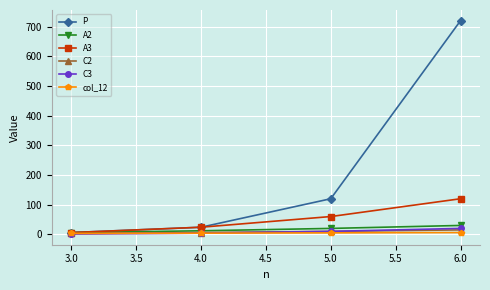

What is the average value of the C3 series?

9